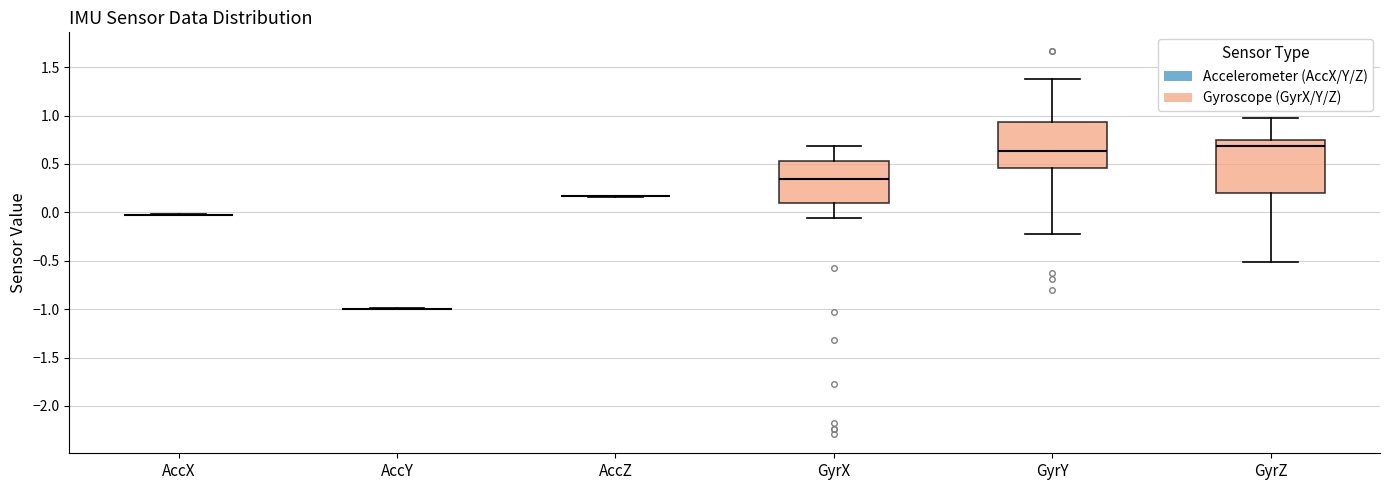

Comparing the boxes themselves (not the whiskers), which one is the tallest?

GyrZ